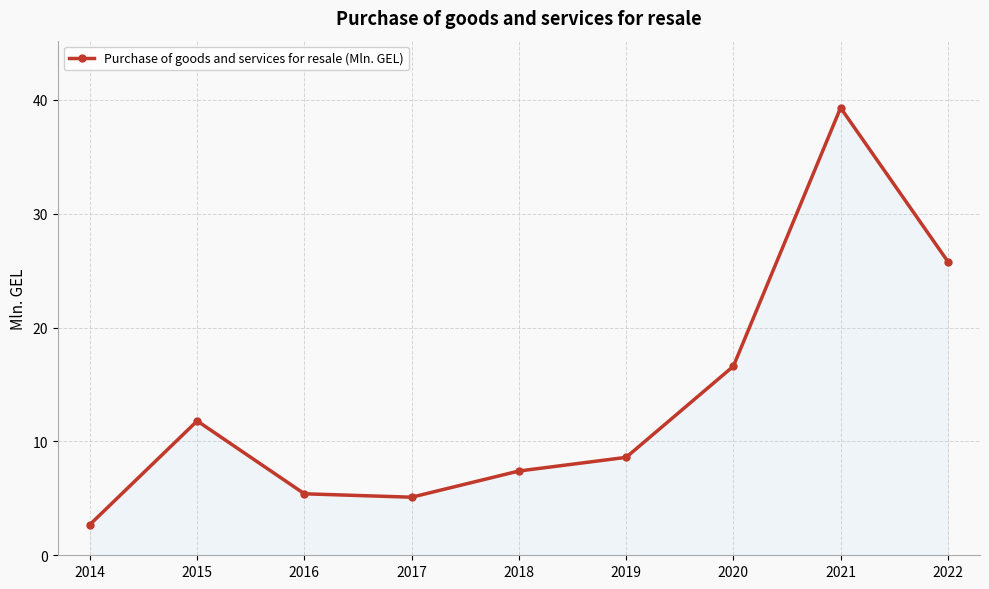

How many data points are less than 8?

4